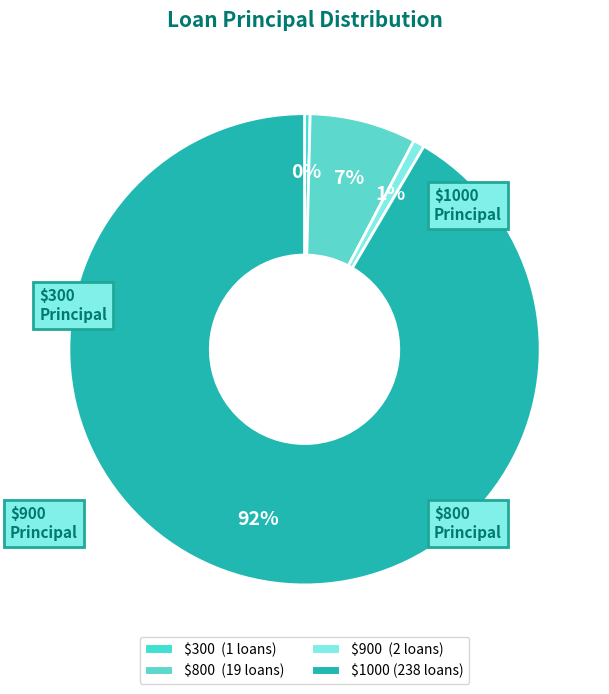

Is there a majority slice in this chart?

Yes